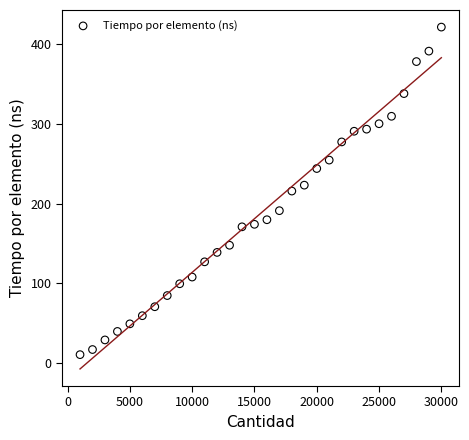

What is the range of X values (max minus min)?

29000.0